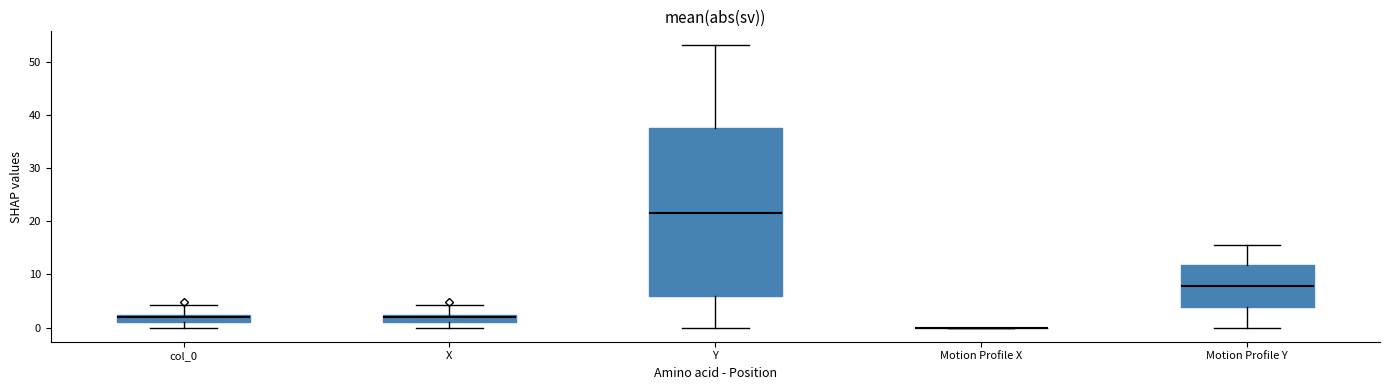

Comparing the boxes themselves (not the whiskers), which one is the tallest?

Y